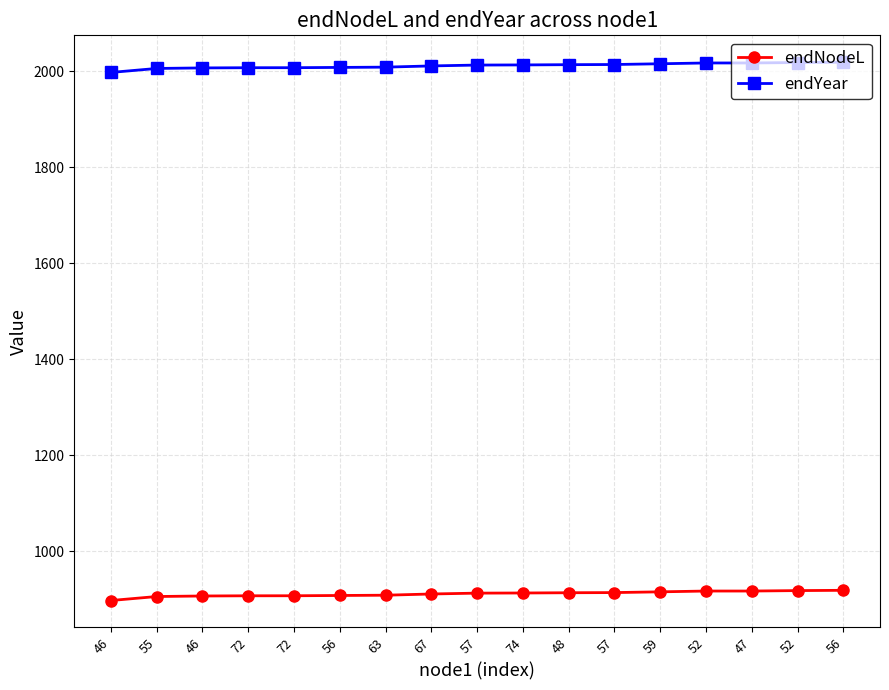

Count the number of categories in the chart.

17